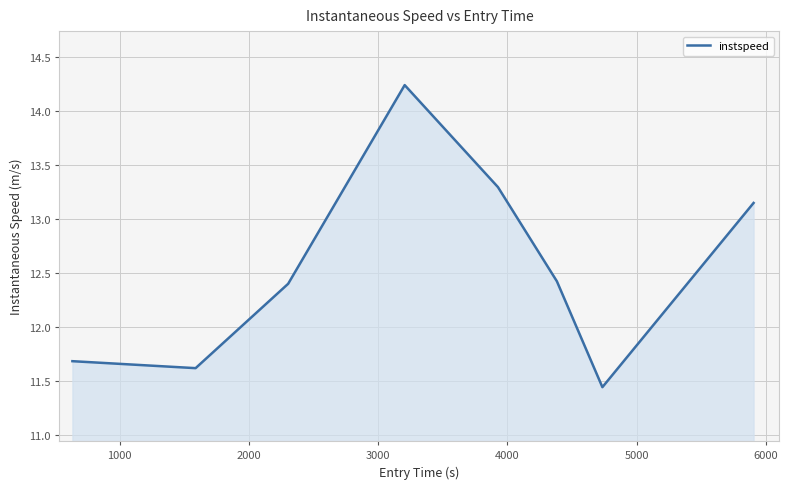

What is the sum of all values?

100.3